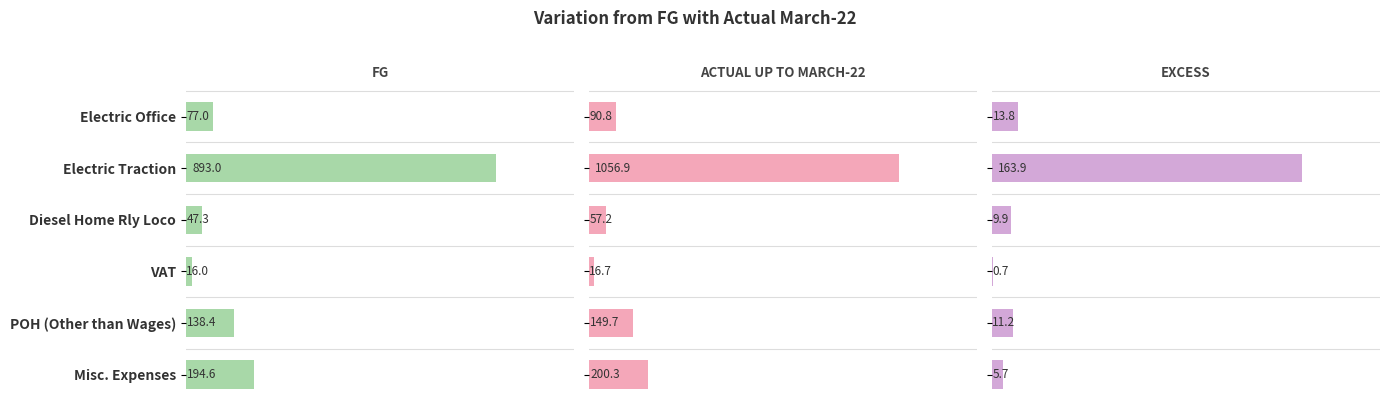

Which series has the widest spread of values?

ACTUAL UP TO MARCH-22